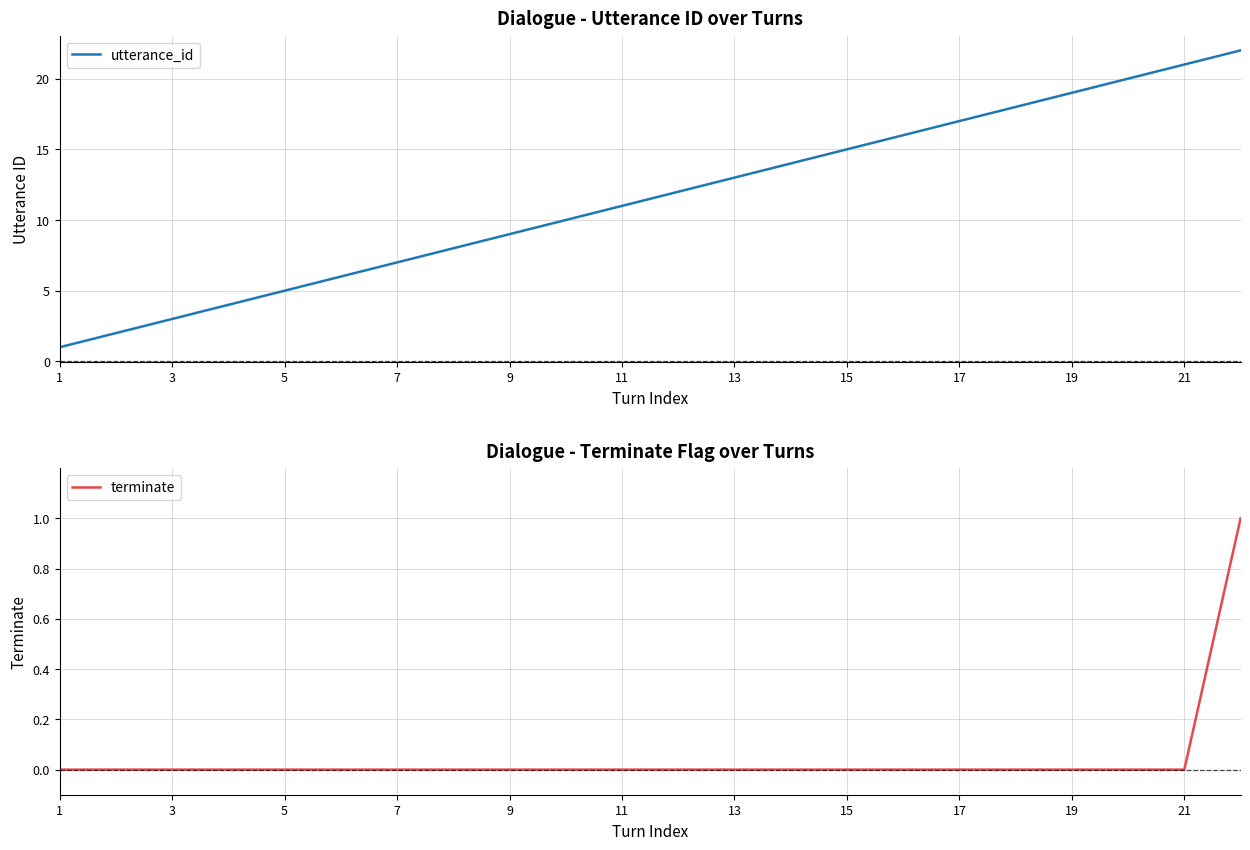

How many values in the utterance_id series are below 12?

11